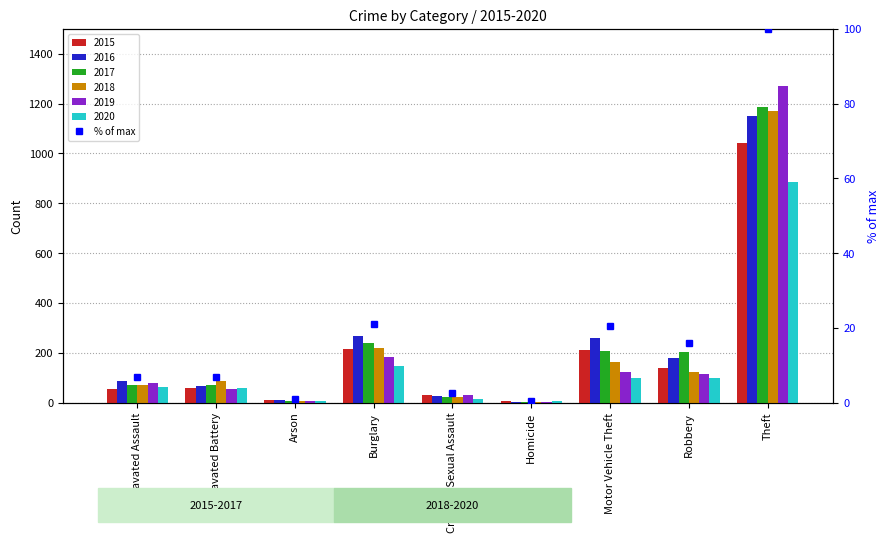

List the labels in order of value, smallest first.

Homicide, Arson, Criminal Sexual Assault, Aggravated Battery, Aggravated Assault, Robbery, Motor Vehicle Theft, Burglary, Theft